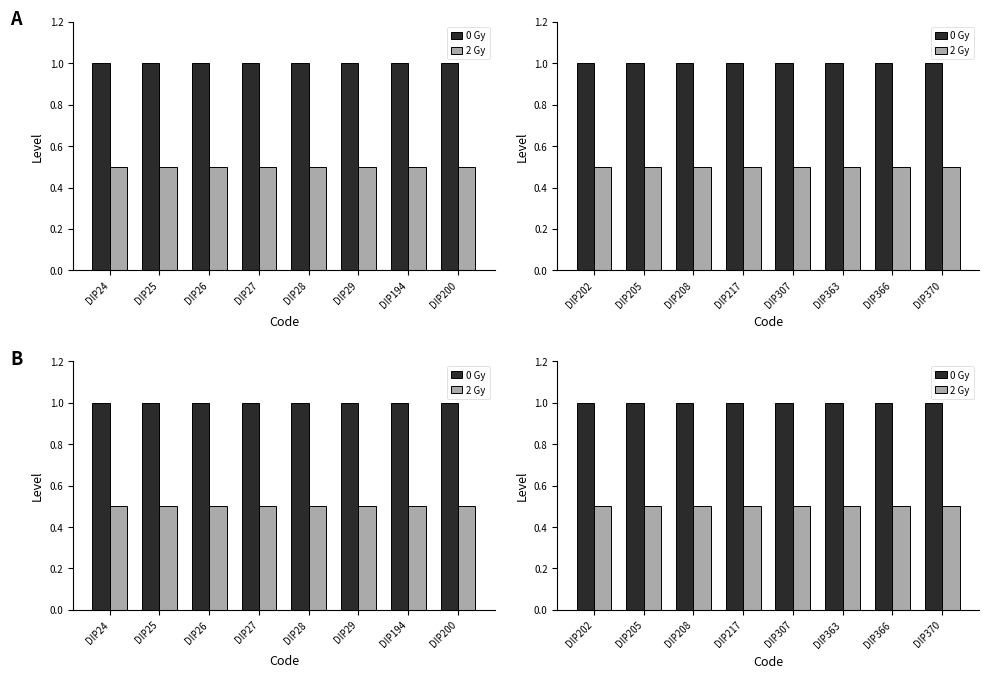

What is the value of the 0 Gy bar at the 8th from the left?

1.0